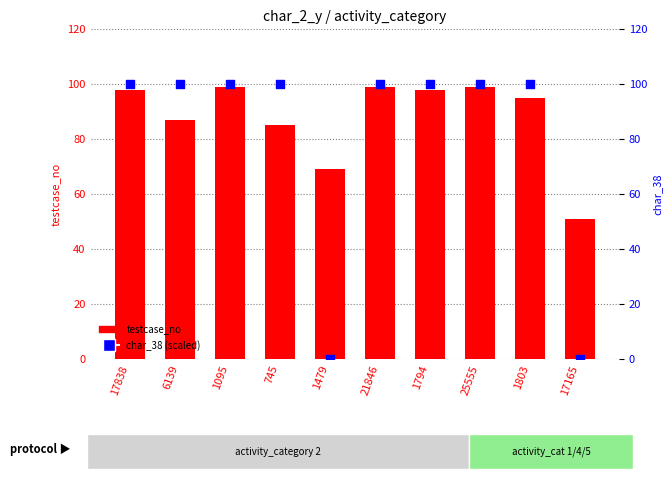

Which series has the largest total across all categories?

testcase_no